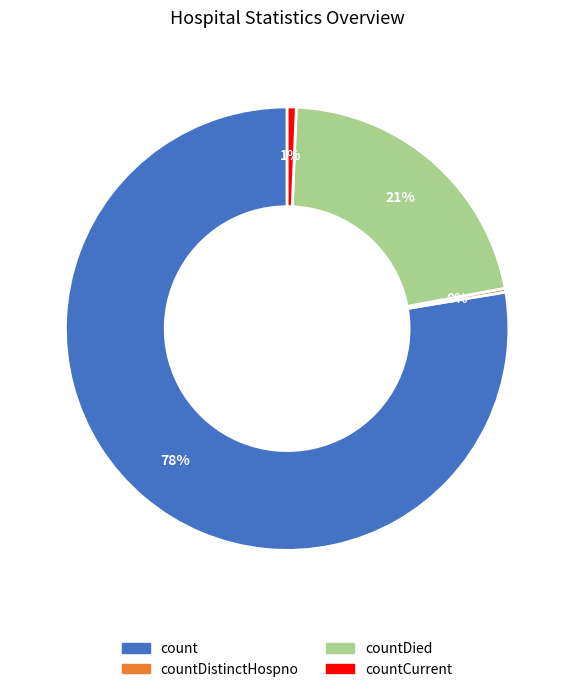

Is there a majority slice in this chart?

Yes